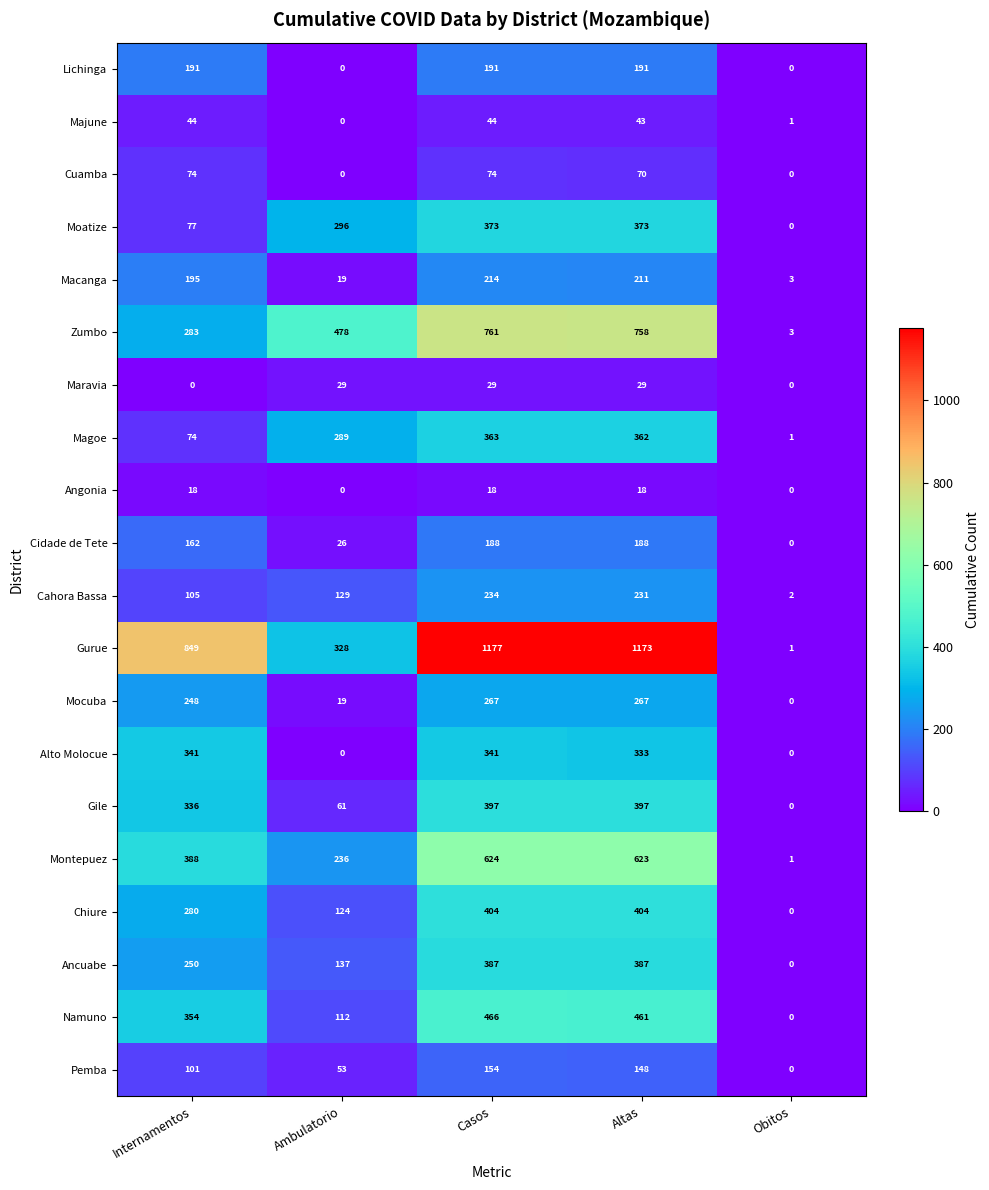

At how many categories does at least one series exceed 981?

2